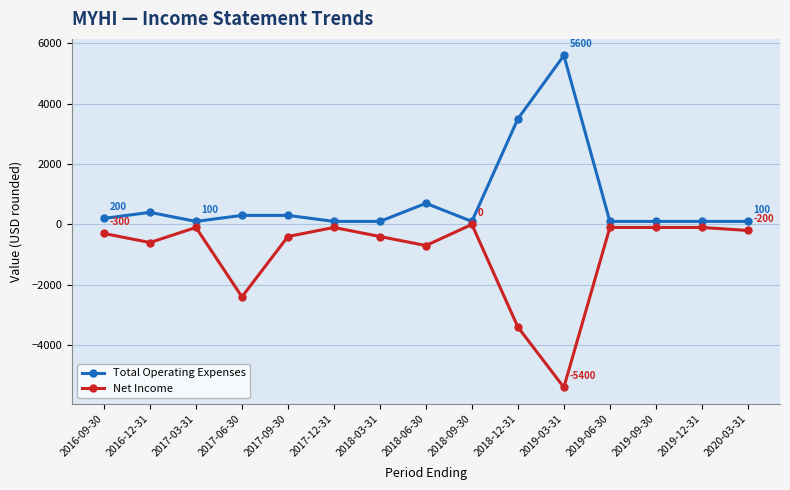

What is the label of the 5th point from the left?

2017-09-30